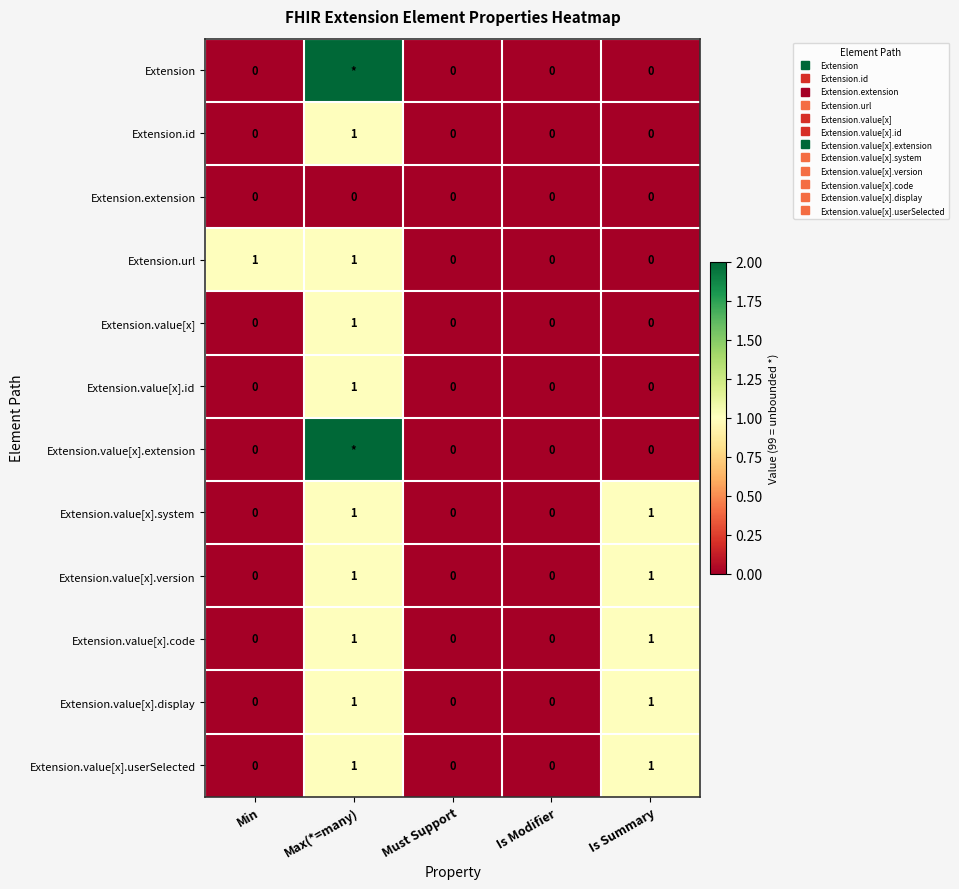

Which series changed the most between Max(*=many) and Must Support?

Extension